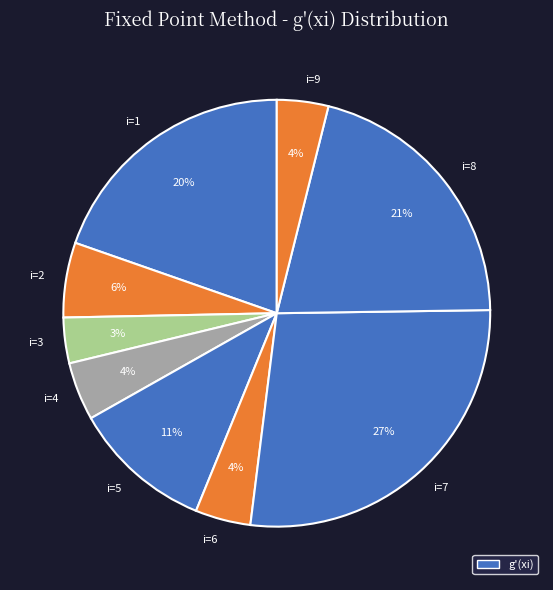

Is there any slice that represents more than half of the pie?

No